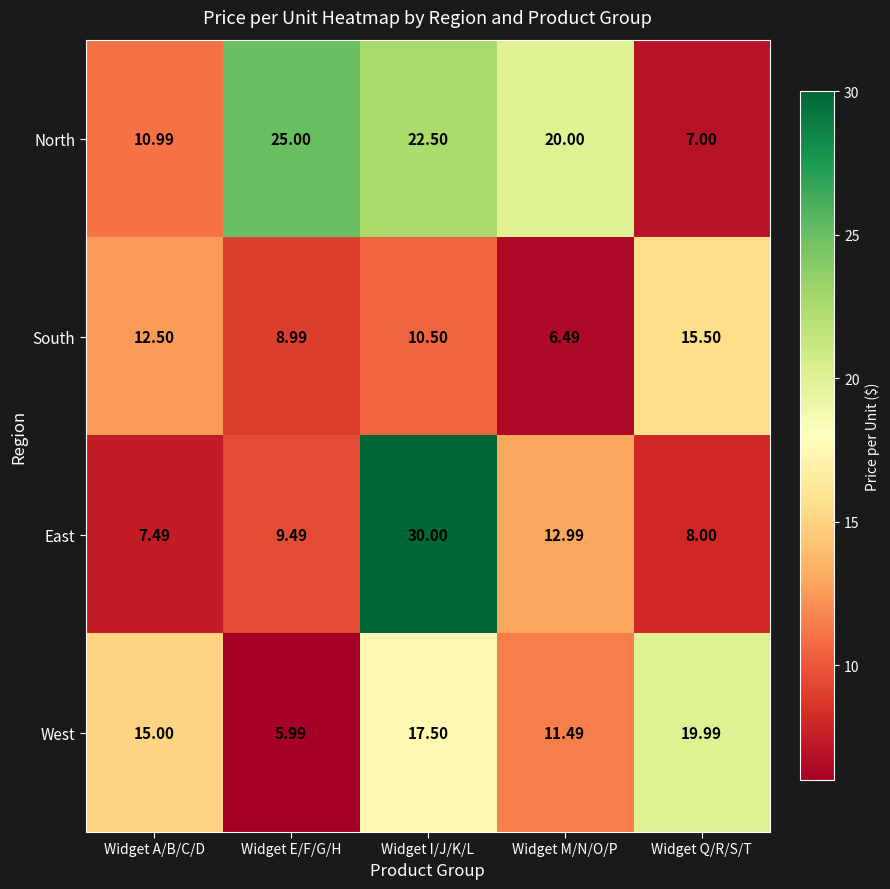

What is the difference between the highest and lowest values at Widget M/N/O/P?

13.5